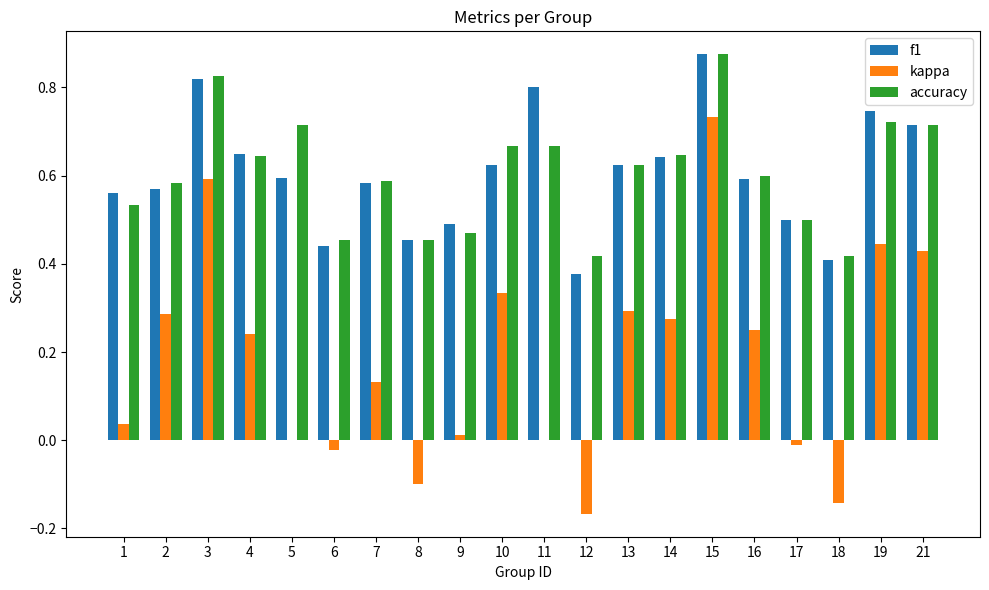

What is the sum of the accuracy values at 13 and 3?

1.5